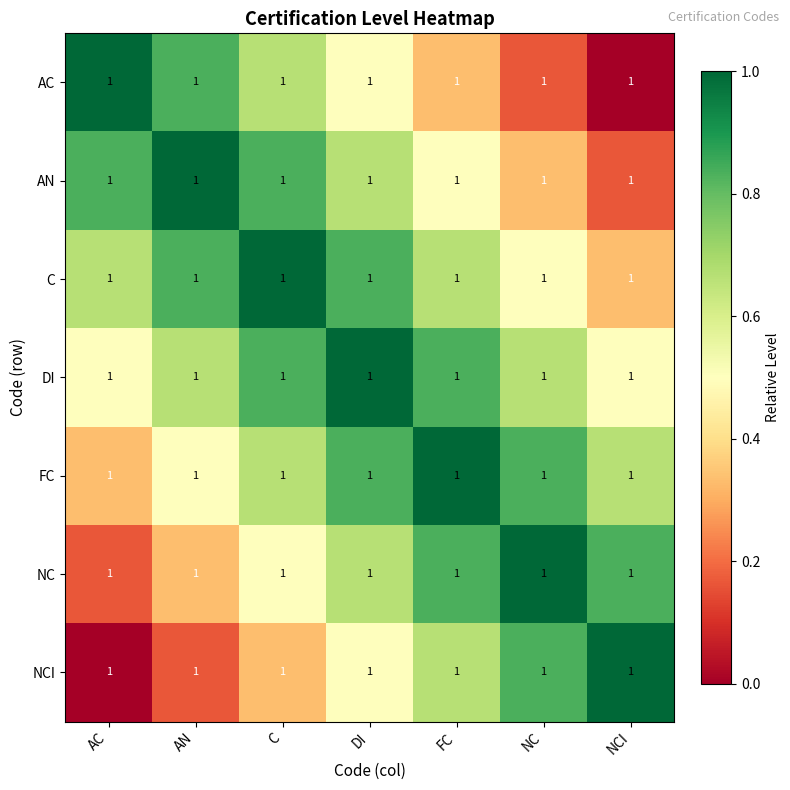

Which has a higher value, AN or AC?

AC